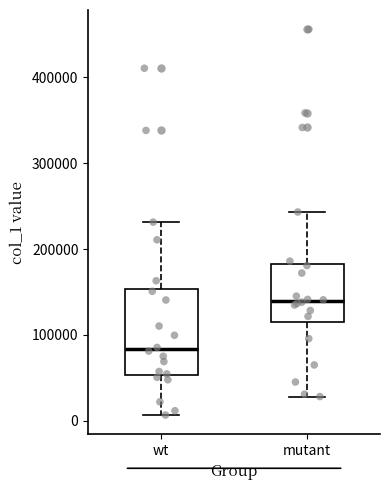

Reading left to right, read every box against the y-axis: the position of its median line, the range the box covers, and the ends of its whiskers. The values are not printed on the chart, so give them approximately, as read against the axis.

wt: median 80000, box 50000 to 150000, whiskers 10000 to 230000
mutant: median 140000, box 120000 to 180000, whiskers 30000 to 240000